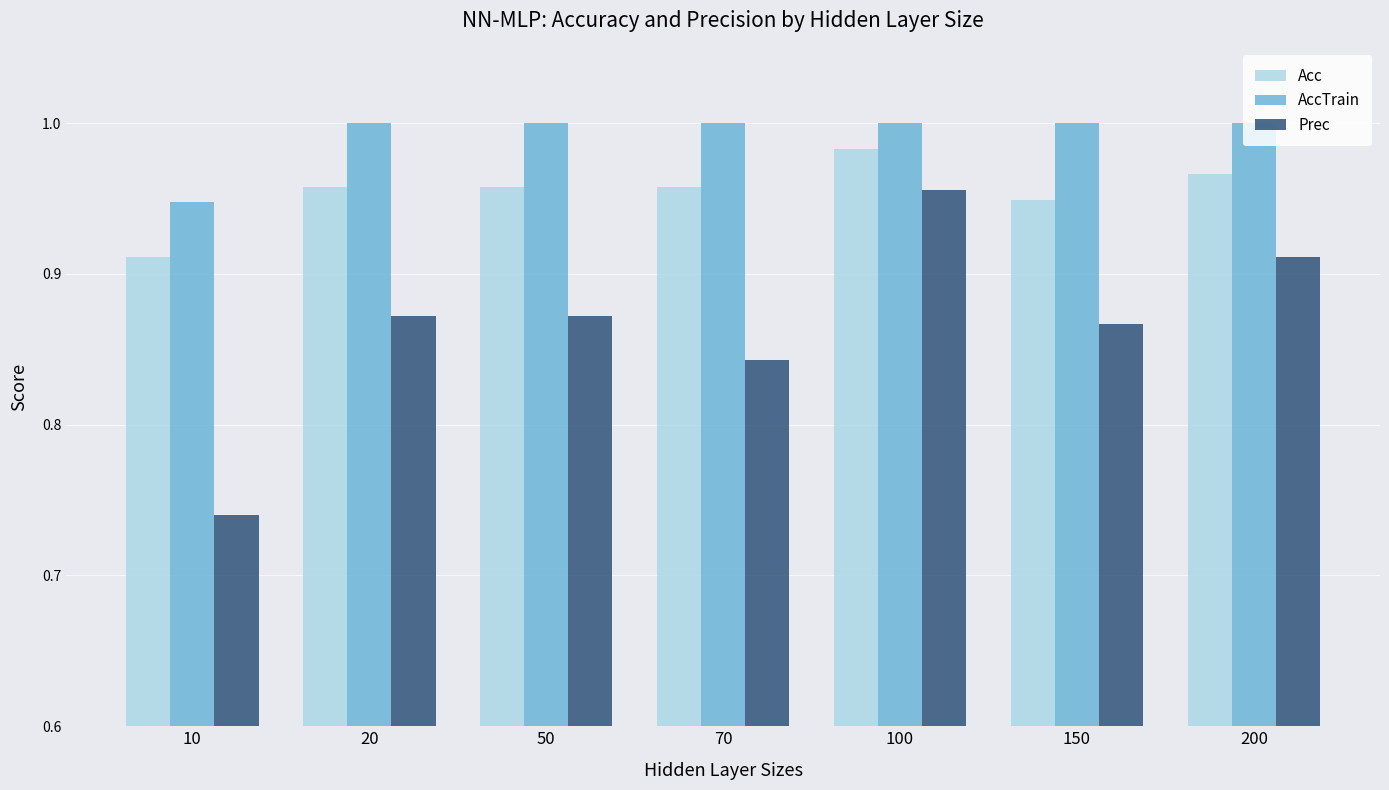

Which series has the largest total across all categories?

AccTrain